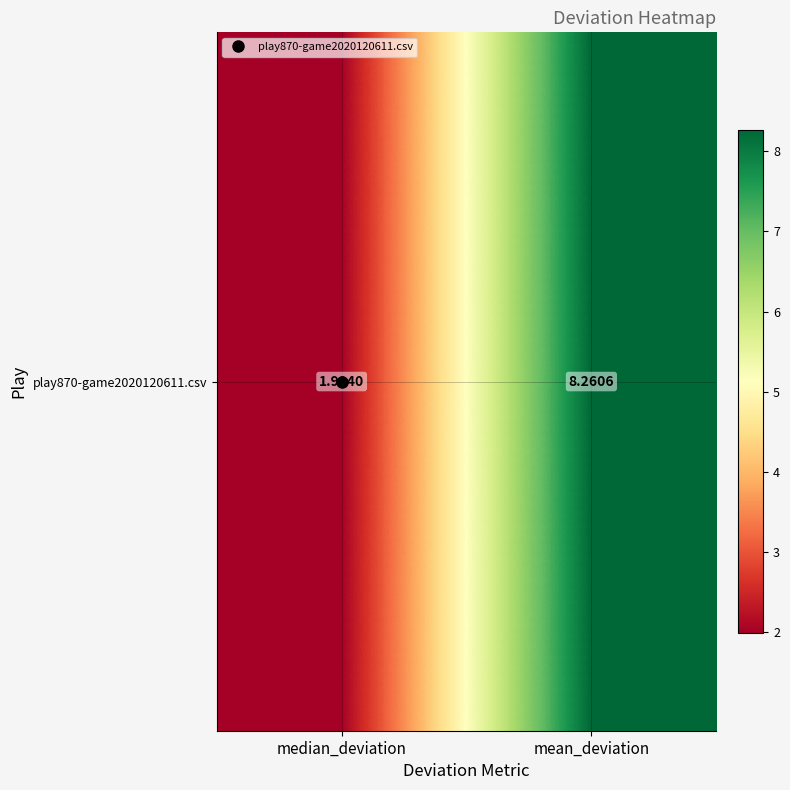

How many data points are above 8?

1